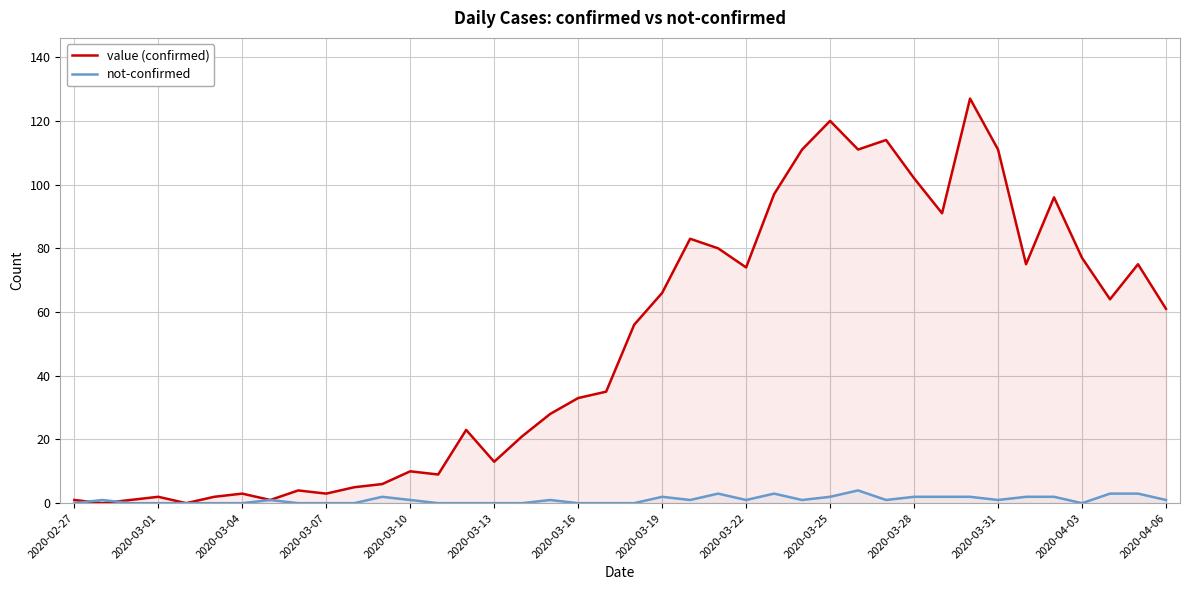

List the series in order of their overall mean, lowest first.

not-confirmed, value (confirmed)